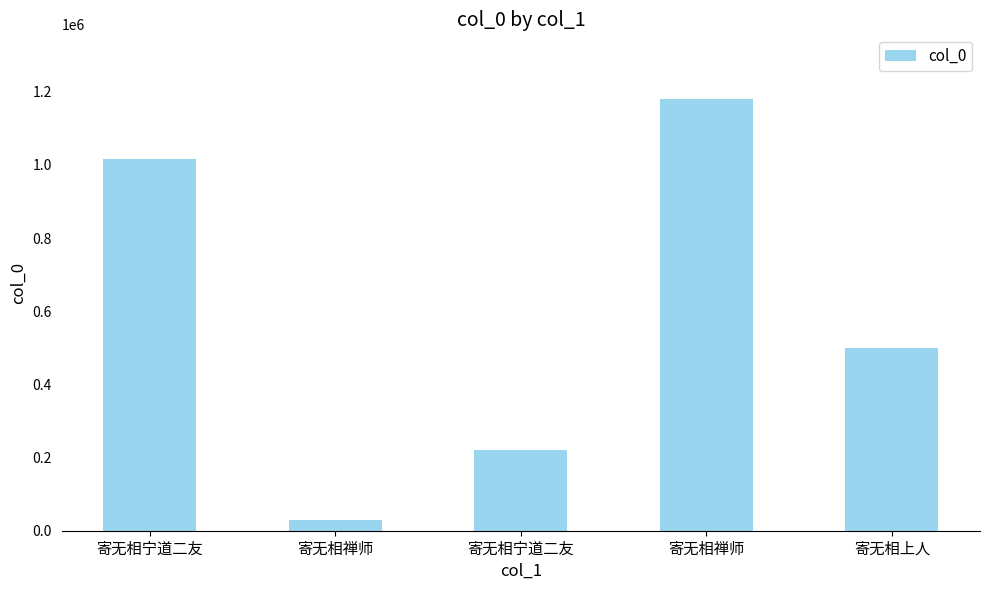

How many data points does each series have?

5